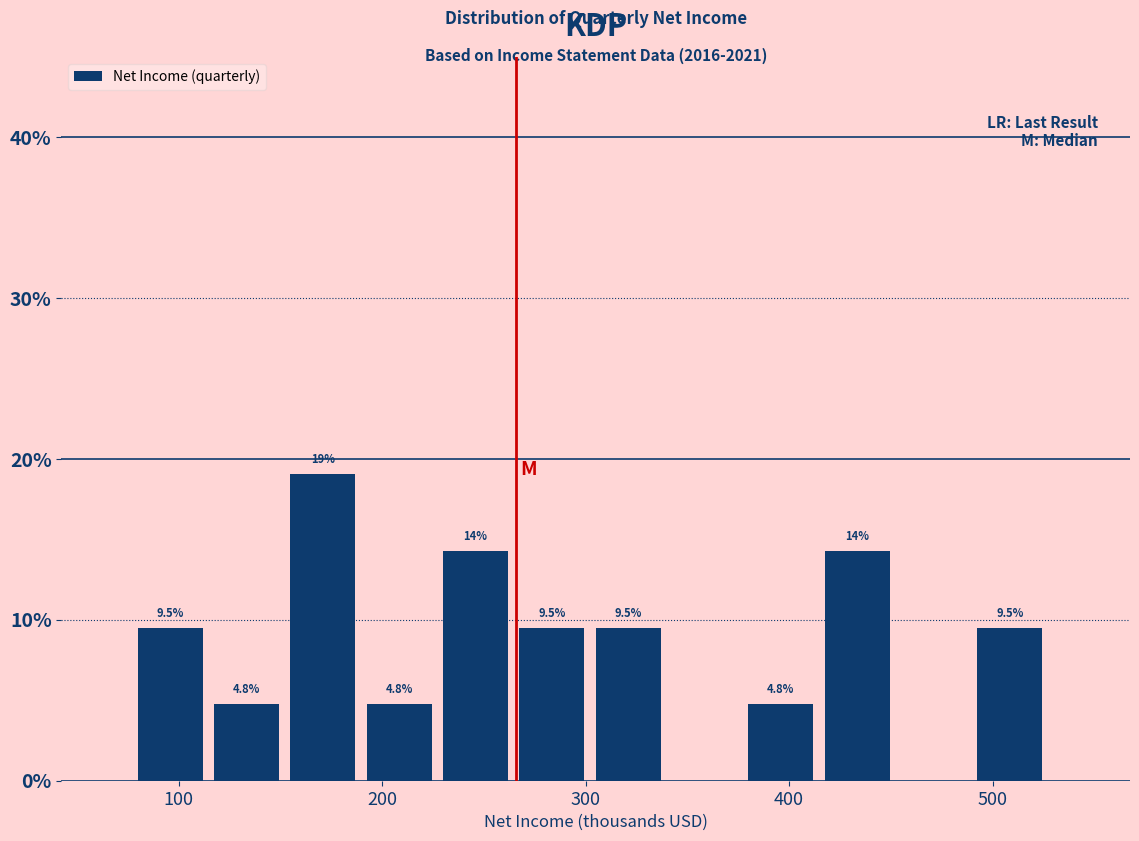

Around what value on the x-axis is the tallest bar? Give the approximate position of its centre, as read against the axis.

170